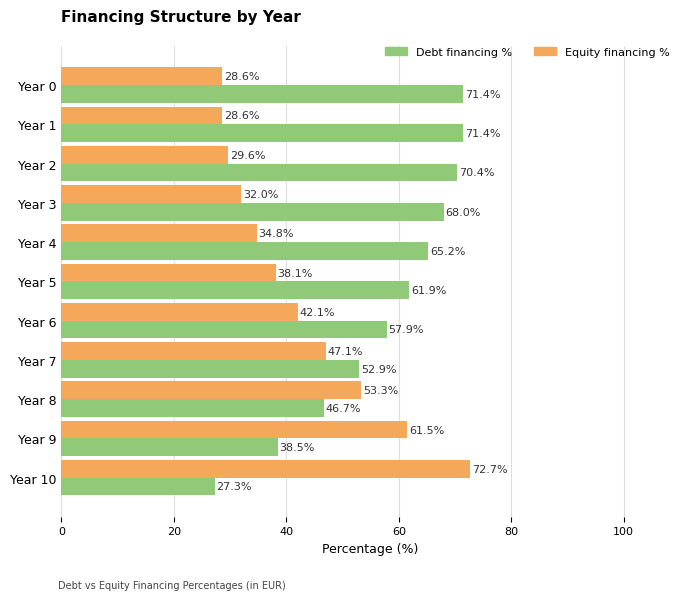

How many categories are shown in the chart?

11